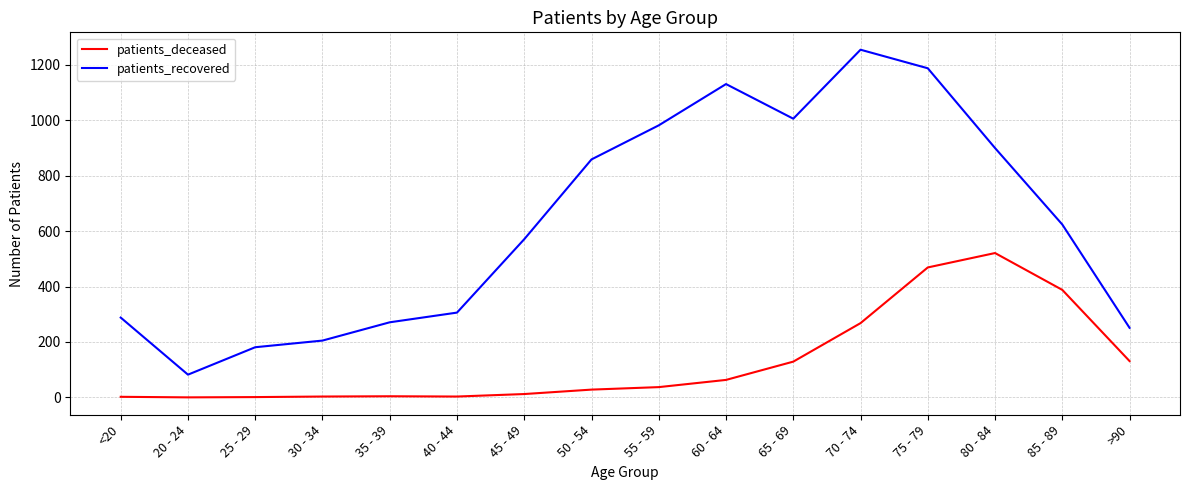

True or false: patients_deceased and patients_recovered intersect in this chart.

False